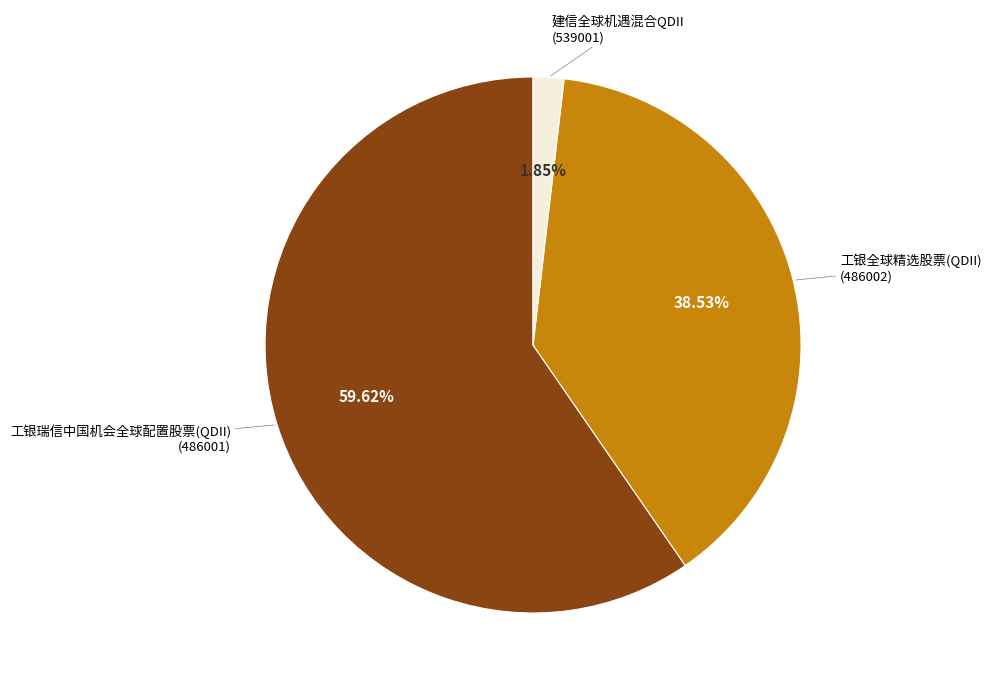

Is there any slice that represents more than half of the pie?

Yes